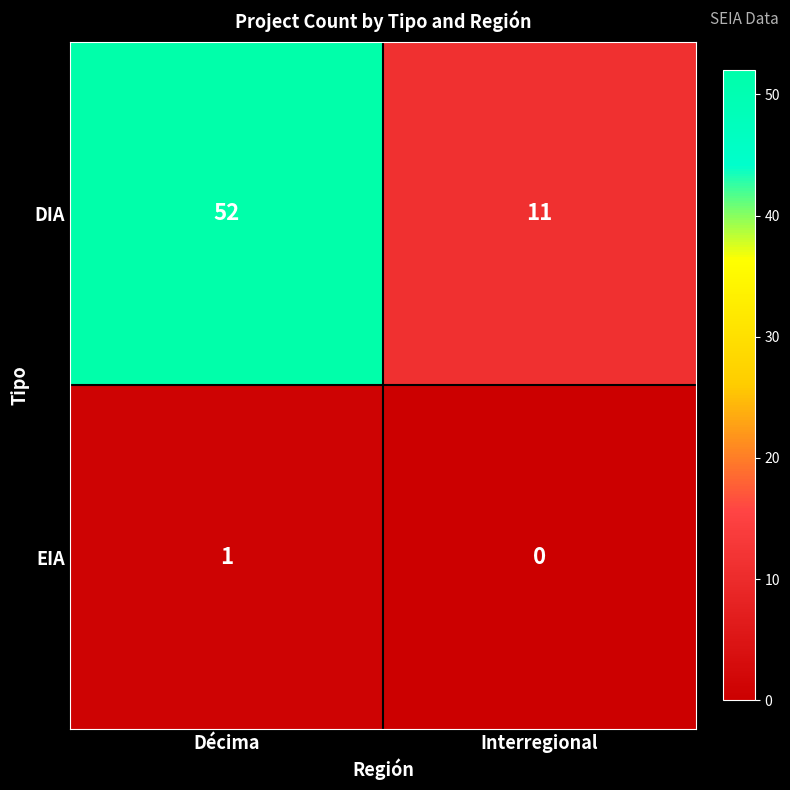

What is the sum of the DIA values at Décima and Interregional?

63